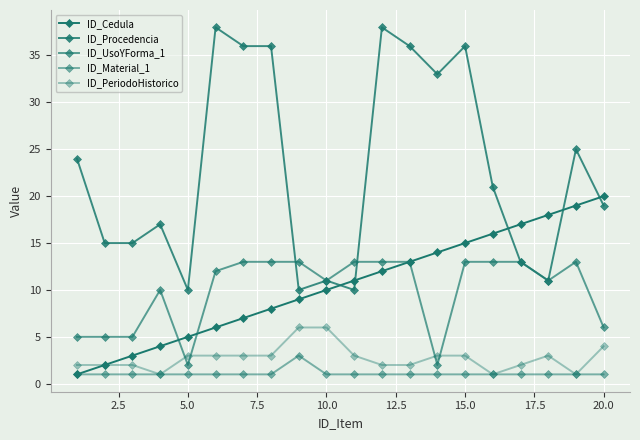

What is the average value of the ID_Cedula series?

10